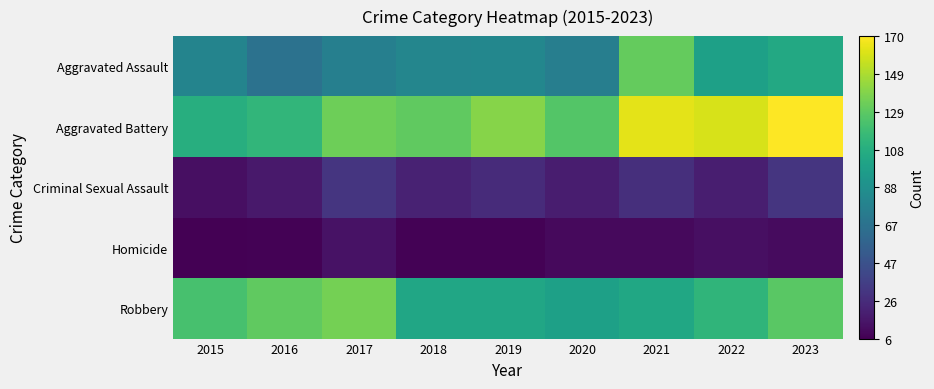

Which category has the highest value across all series?

2023